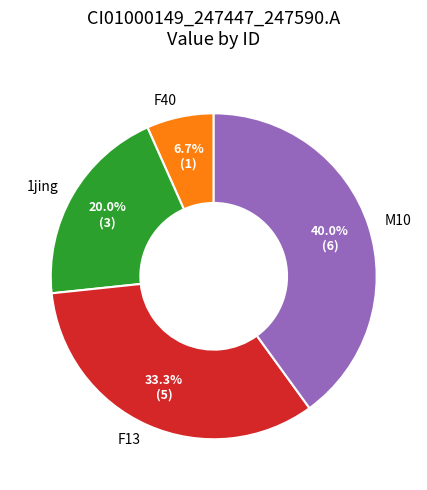

Which has a higher value, F40 or F13?

F13